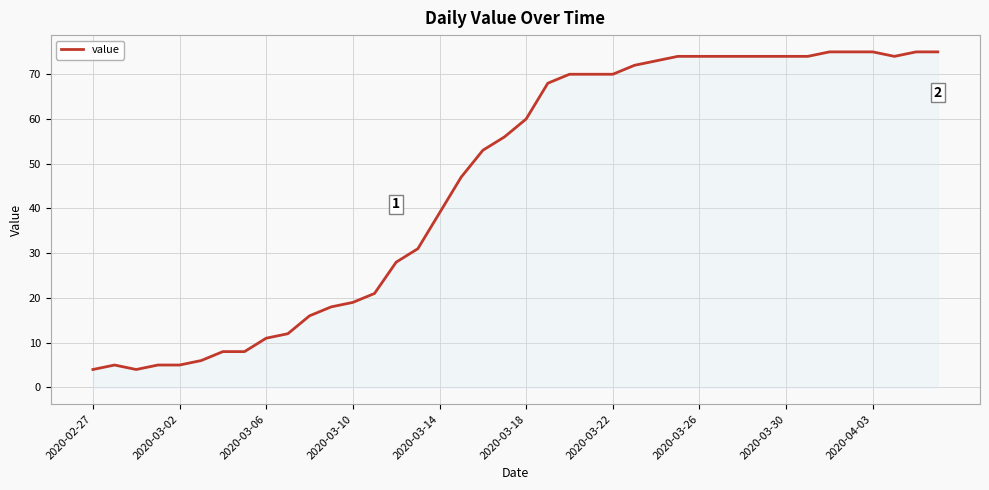

What is the difference between the maximum and minimum values?

71